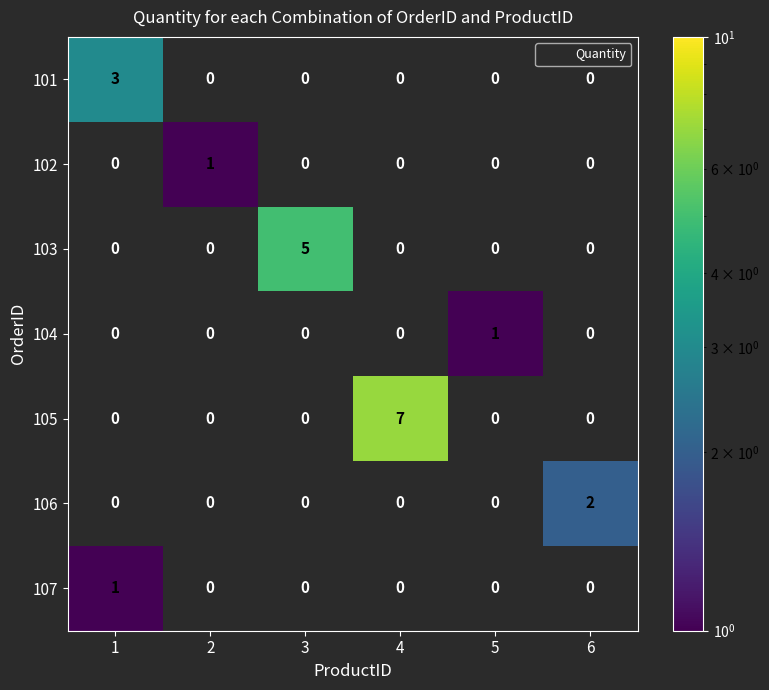

At how many categories does at least one series exceed 6?

1